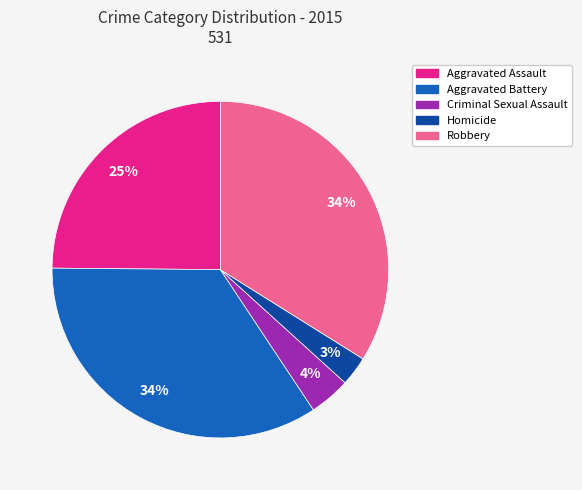

To the nearest percent, what is the combined percentage of Homicide and Robbery?

37%